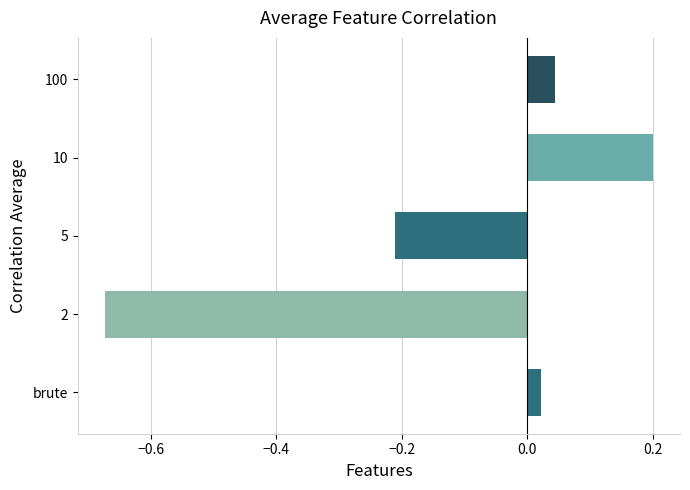

How many positive values are there?

3